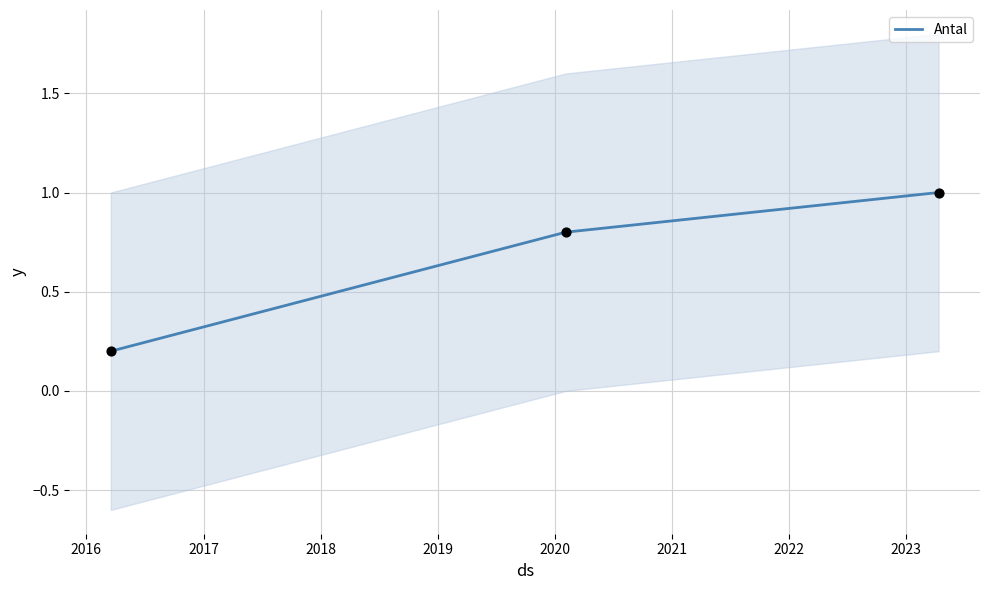

What is the highest value of the Antal series?

1.0